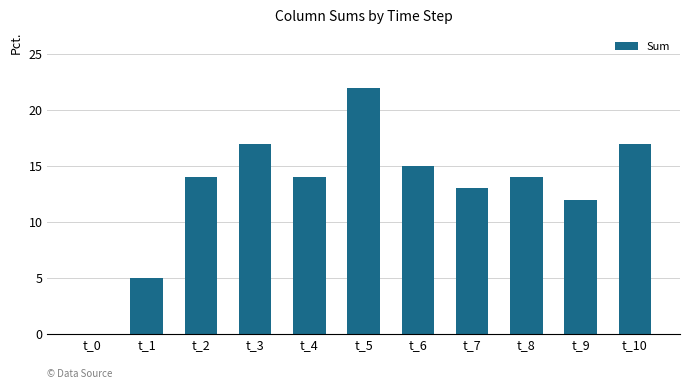

Where is the data nearest to the value 11?

t_9